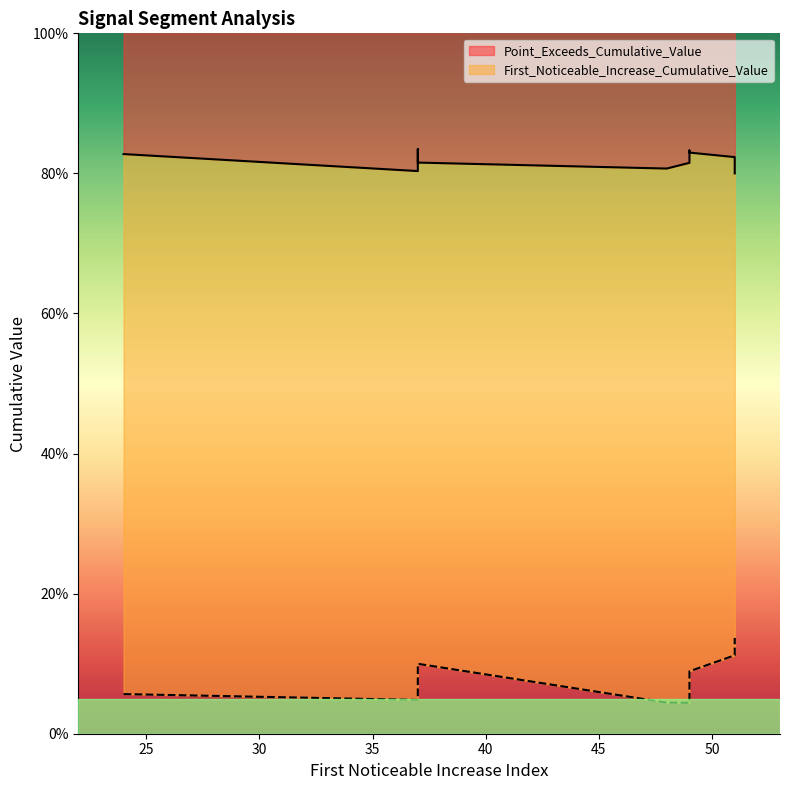

At which label does Point_Exceeds_Cumulative_Value reach its minimum?

51